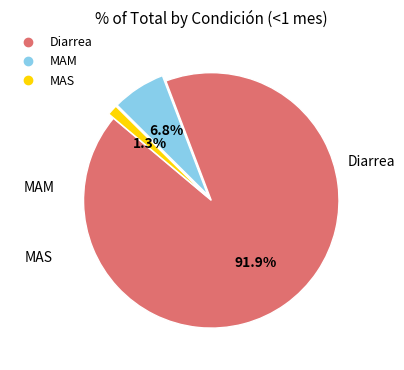

Rank the categories by value from highest to lowest.

Diarrea, MAM, MAS